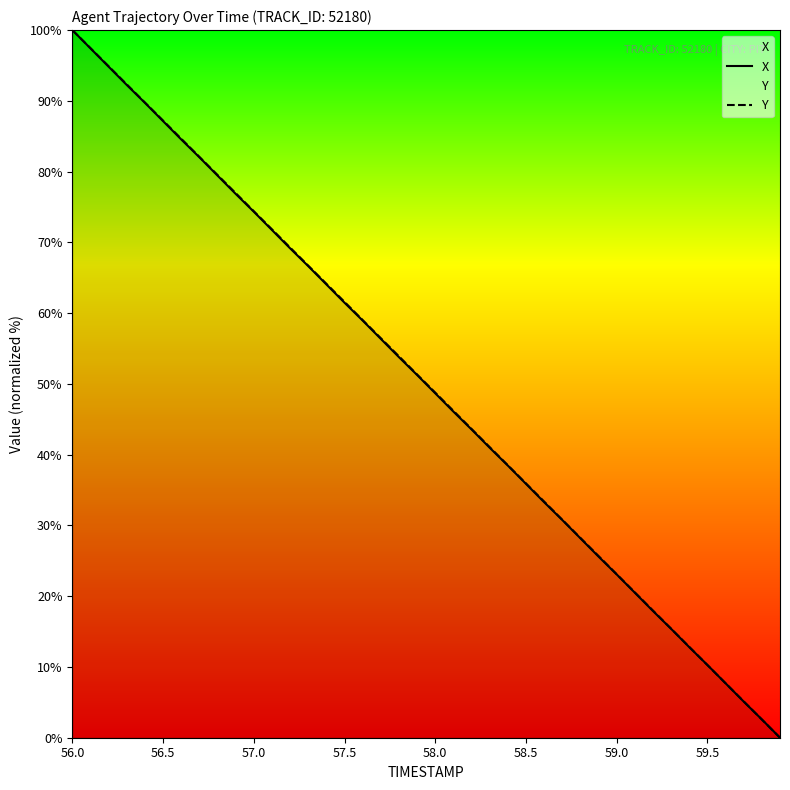

What is the total value across all series at 56.5?

174.3